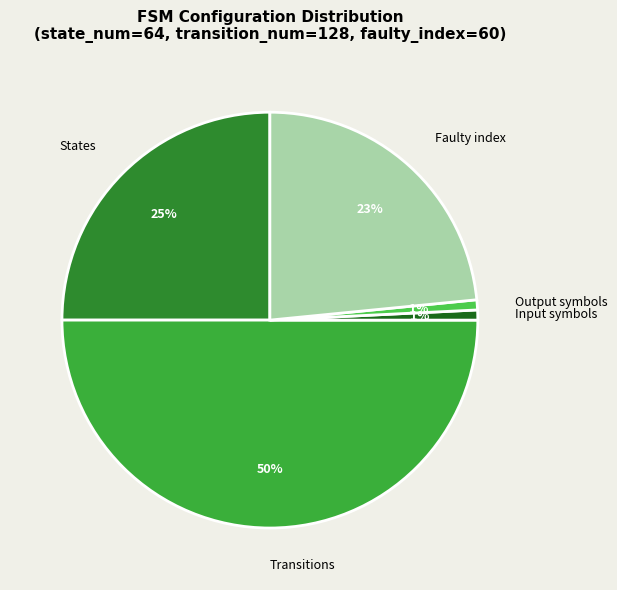

Between Faulty index and States, which is larger?

States